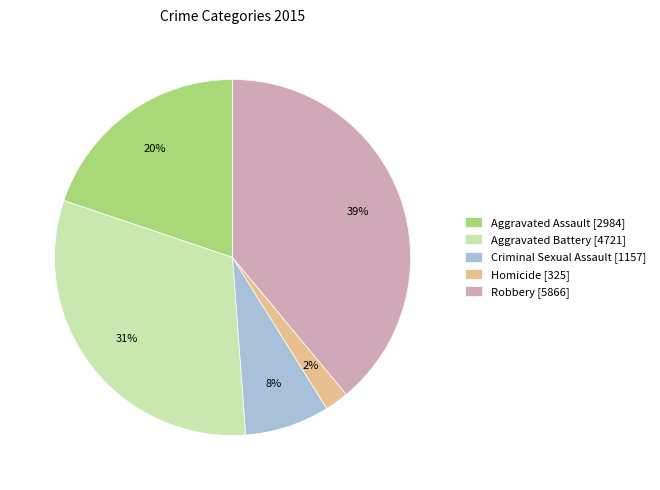

To the nearest percent, what portion does Homicide represent?

2%